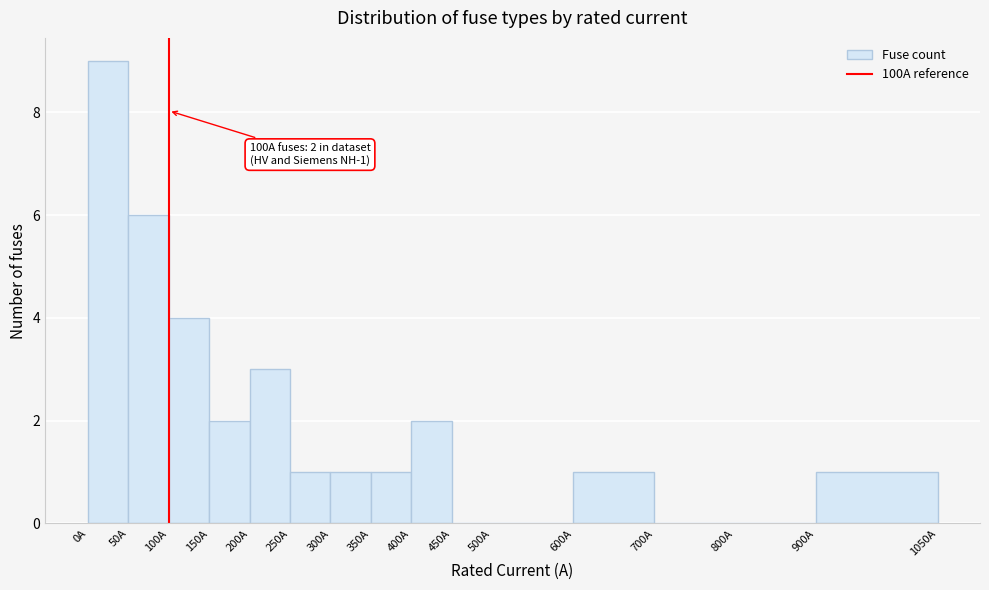

Over which range of the x-axis is the bar tallest?

0 to 50